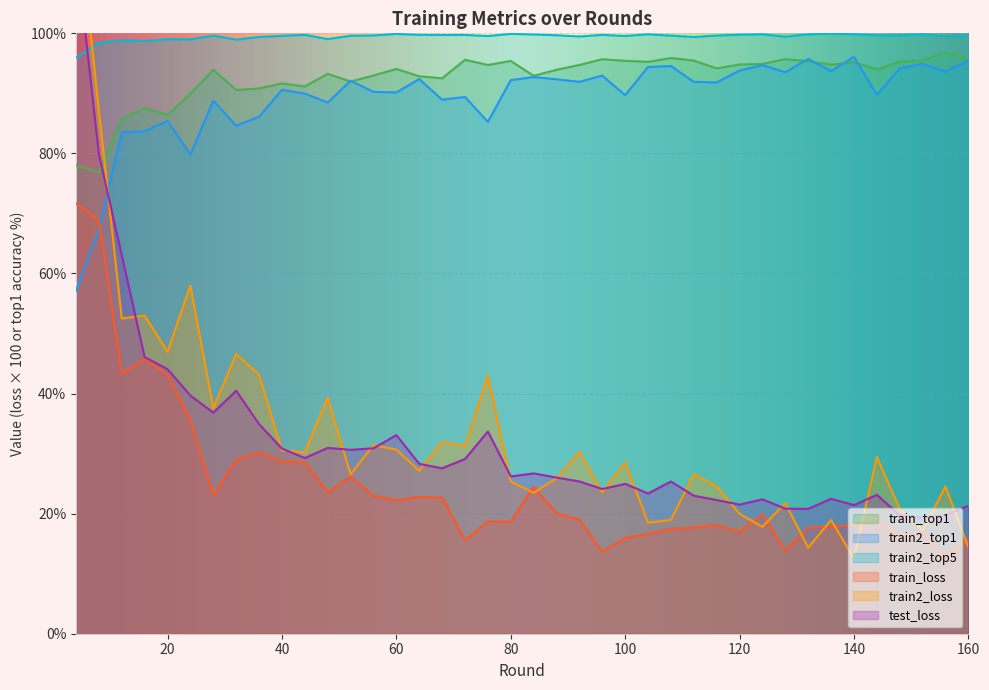

At which category does train_loss reach its first local valley?

12